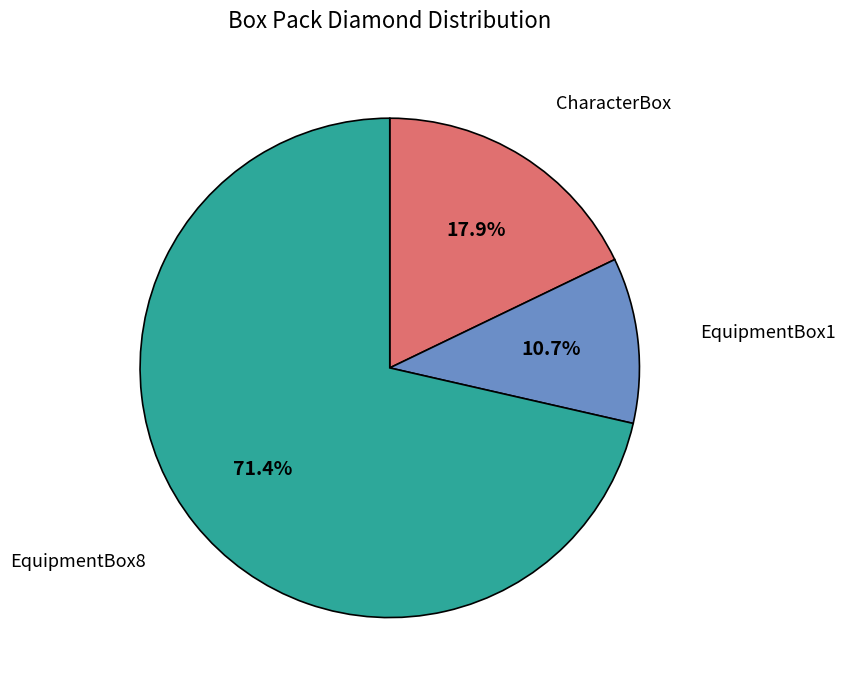

Is there a majority slice in this chart?

Yes